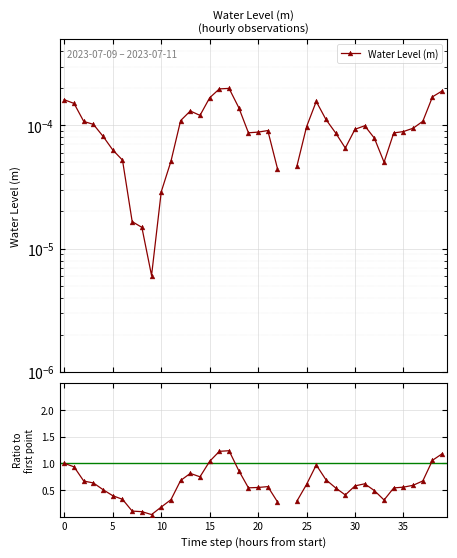

True or false: Ratio to first point and Water Level (m) intersect in this chart.

False